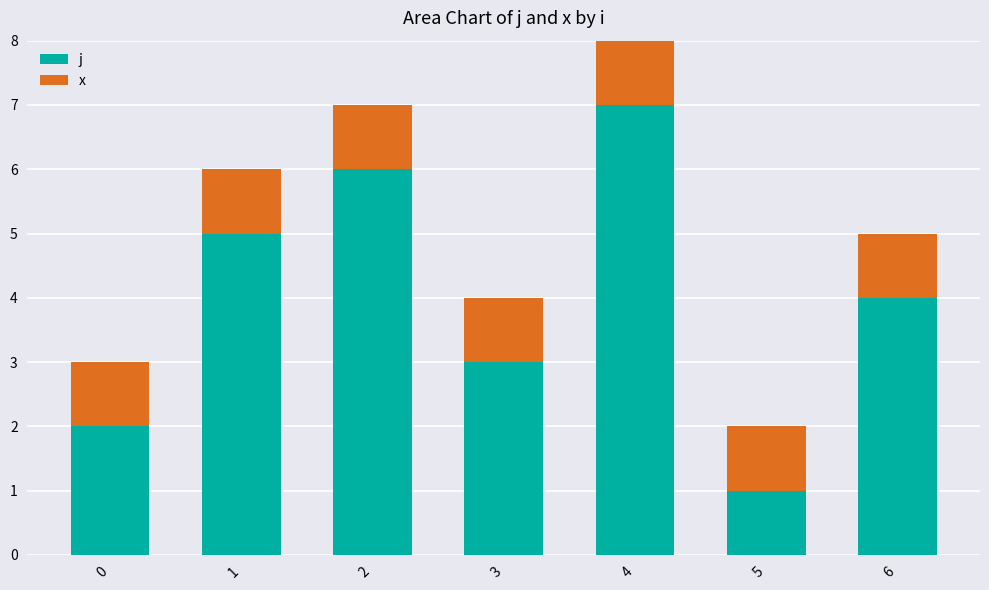

At which category is the sum across all series the highest?

4